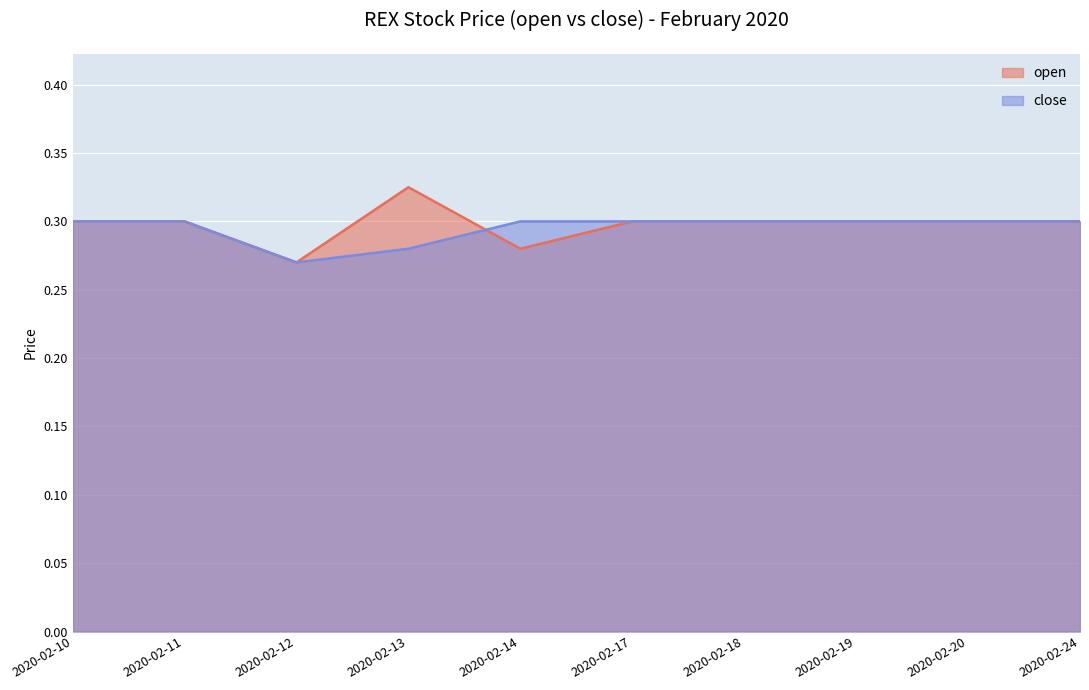

Rank the series at 2020-02-20 from highest to lowest value.

open, close